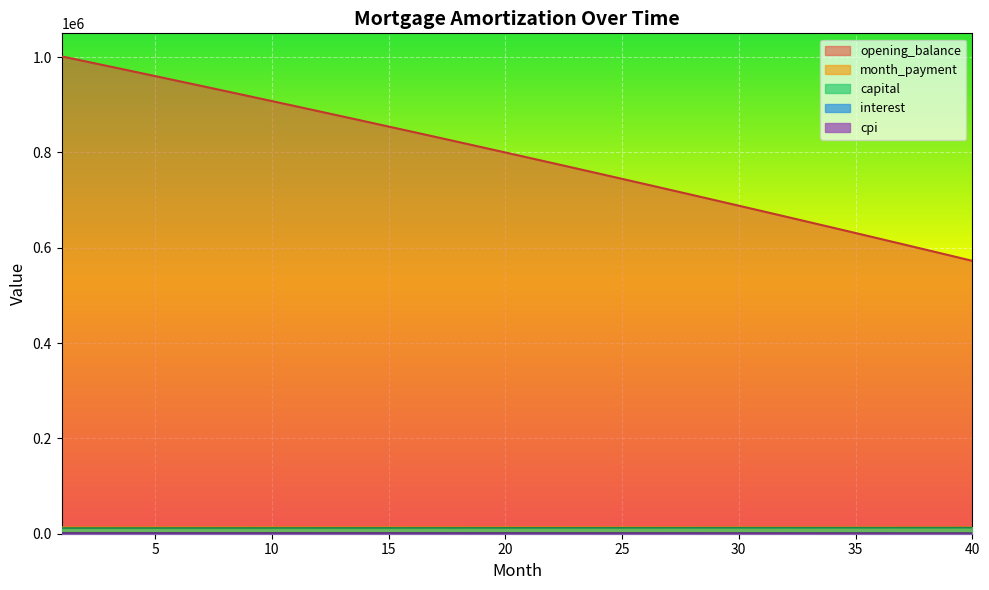

At how many categories does at least one series exceed 208964?

40